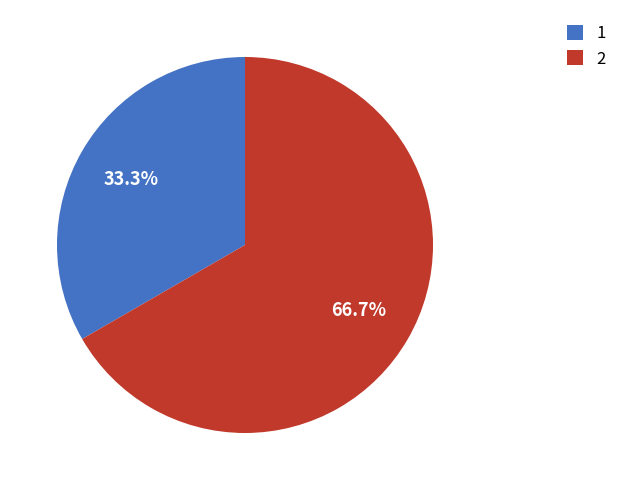

Rank the categories by value from highest to lowest.

2, 1